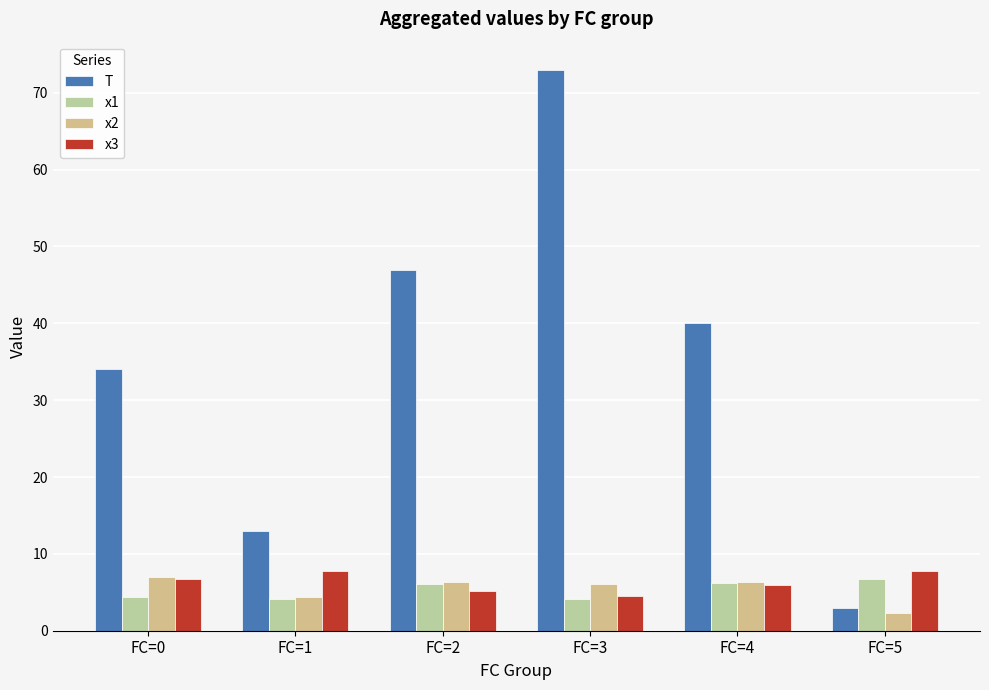

What is the average value of the x1 series?

5.3